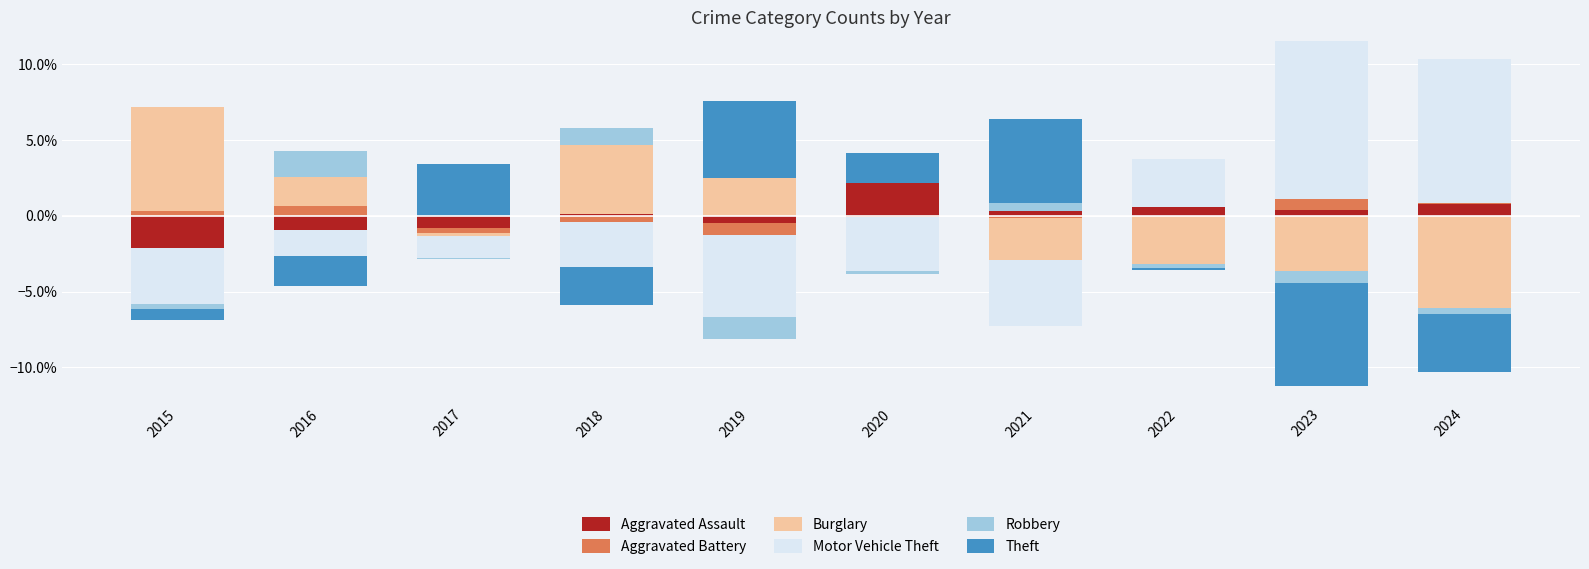

What are all the series names shown in the legend?

Aggravated Assault, Aggravated Battery, Burglary, Motor Vehicle Theft, Robbery, Theft